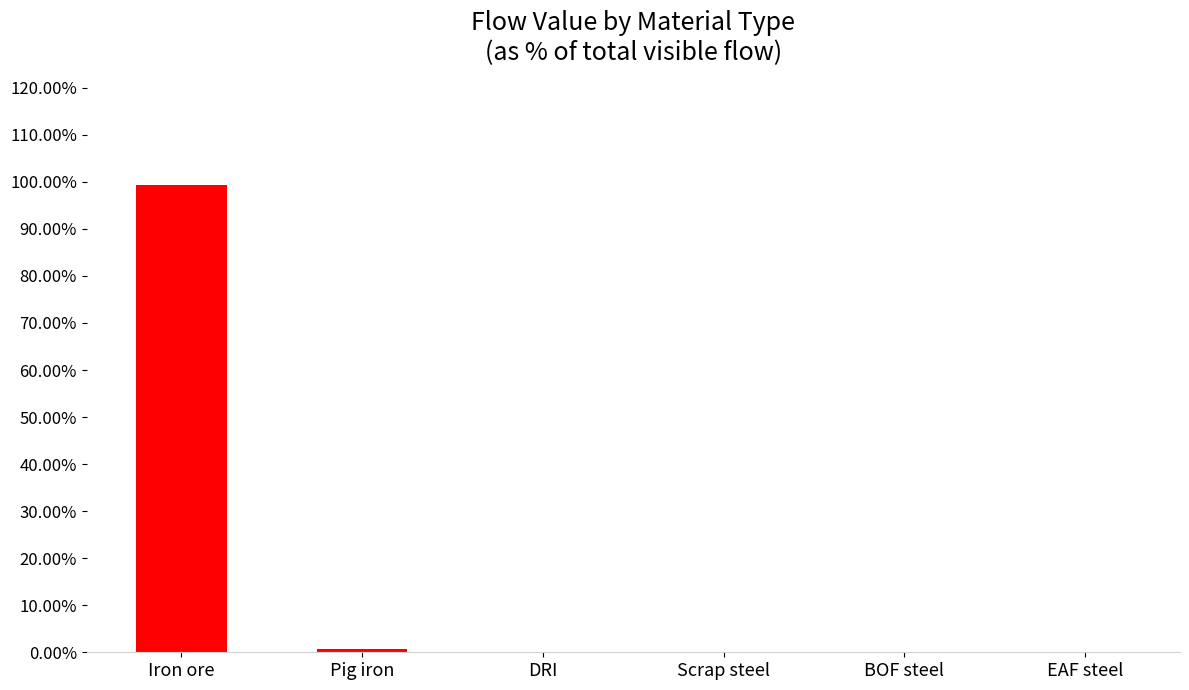

Is it true that the value at Scrap steel is -65.8?

False